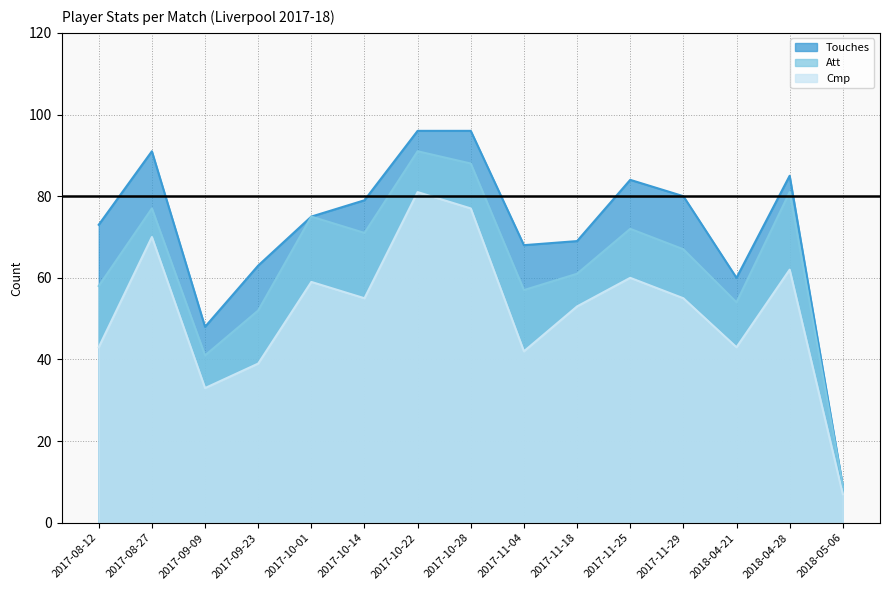

Count the number of categories in the chart.

15